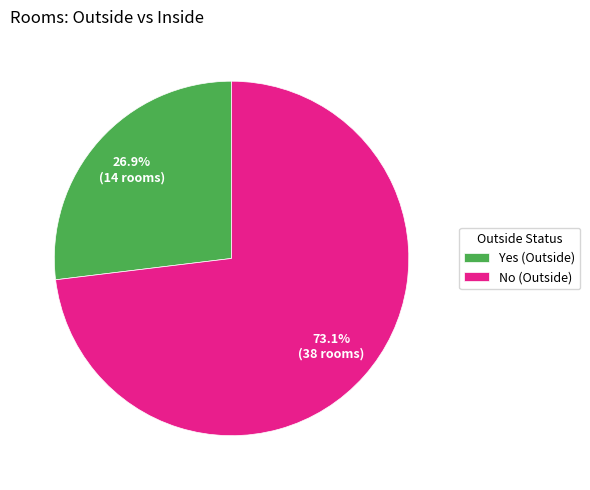

To the nearest percent, what is the difference between the Yes (Outside) and No (Outside) slice percentages?

46%